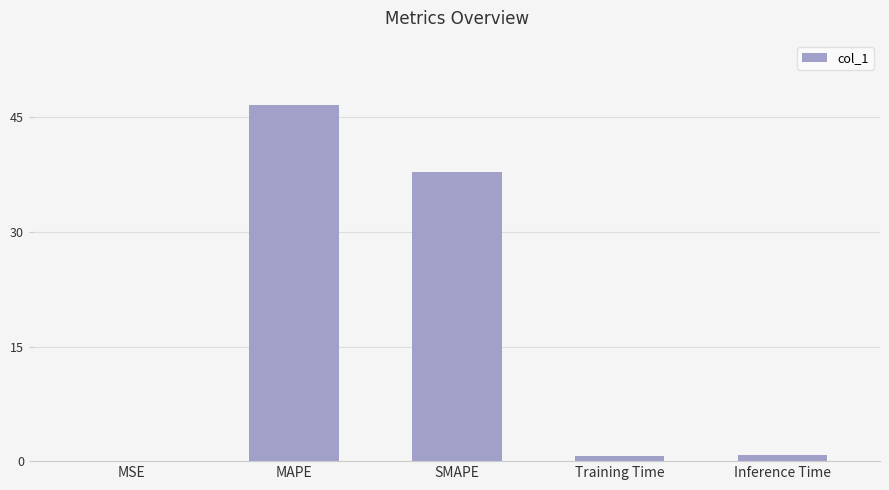

What is the sum of the values at SMAPE and Training Time?

38.5